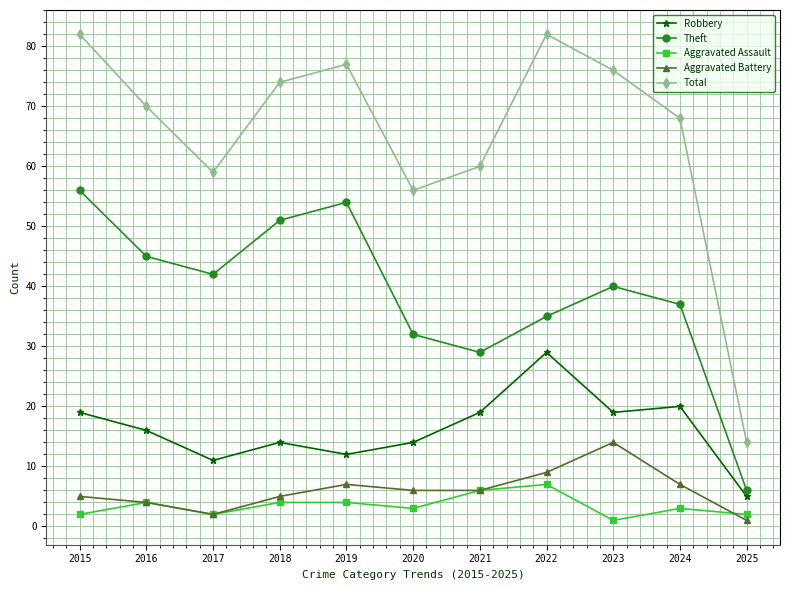

Reading left to right, transcribe all the data shown in this chart.

Robbery: 19	16	11	14	12	14	19	29	19	20	5
Theft: 56	45	42	51	54	32	29	35	40	37	6
Aggravated Assault: 2	4	2	4	4	3	6	7	1	3	2
Aggravated Battery: 5	4	2	5	7	6	6	9	14	7	1
Total: 82	70	59	74	77	56	60	82	76	68	14